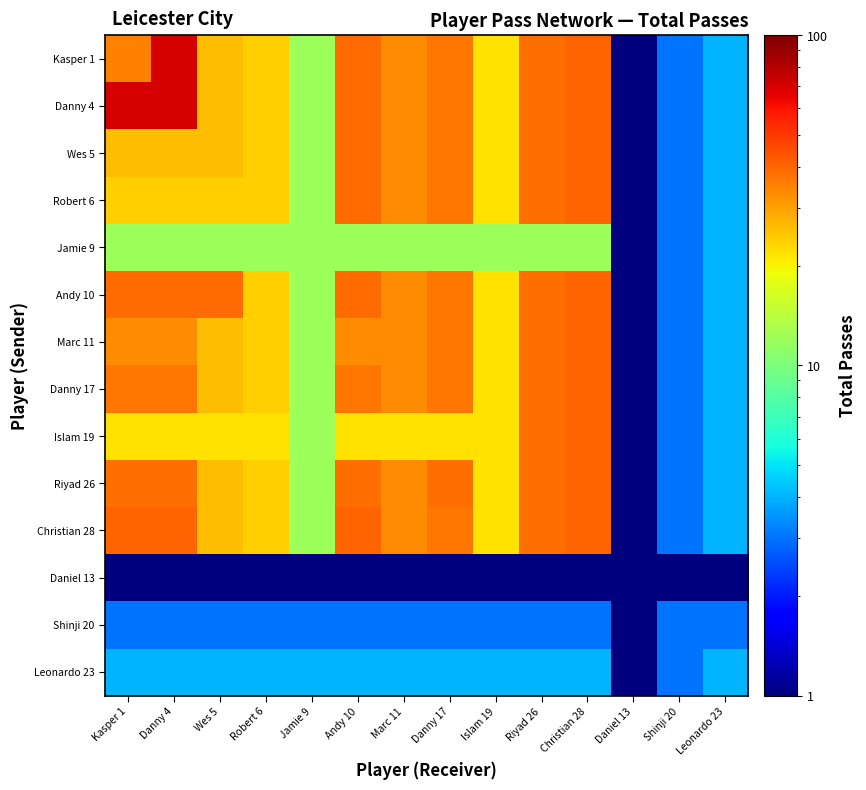

Which label corresponds to the smallest value in the chart?

Daniel 13